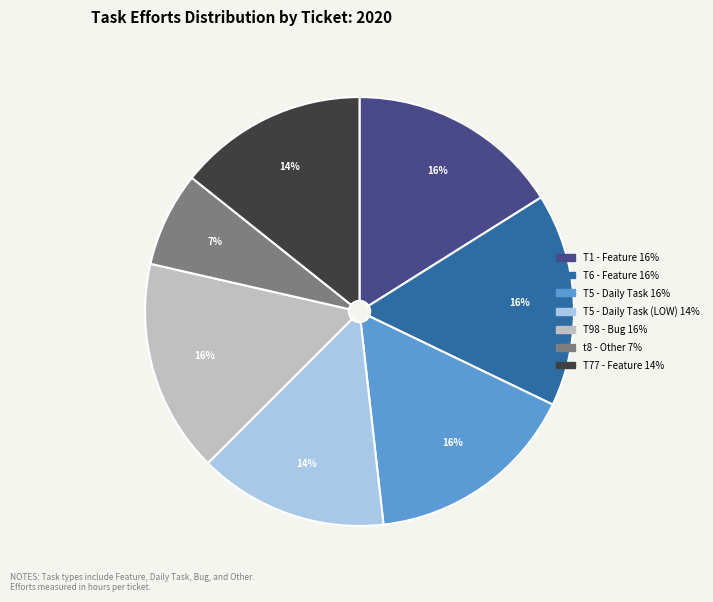

Does any single category account for the majority?

No